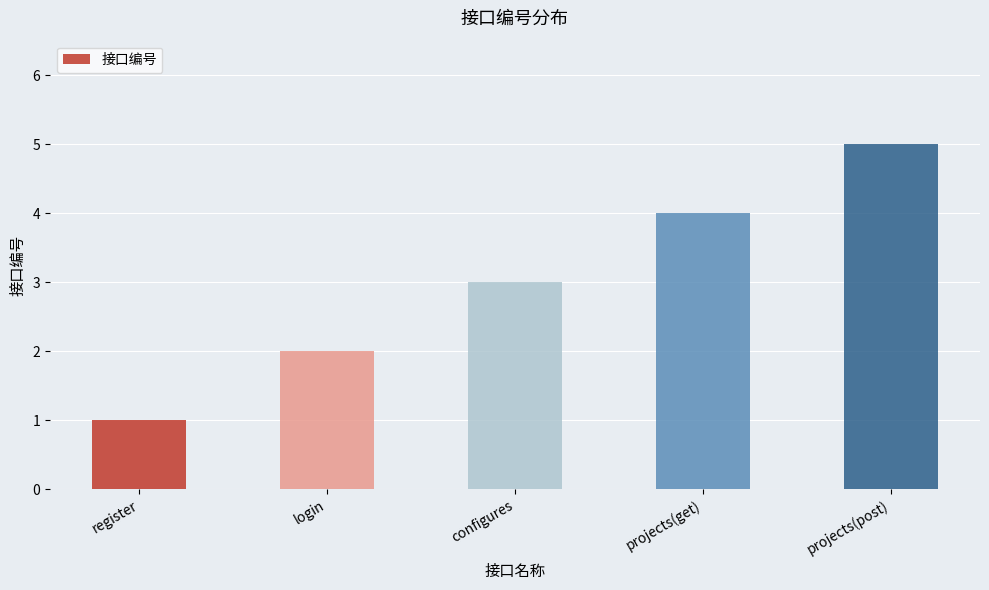

Which category has the lowest value across all series?

register